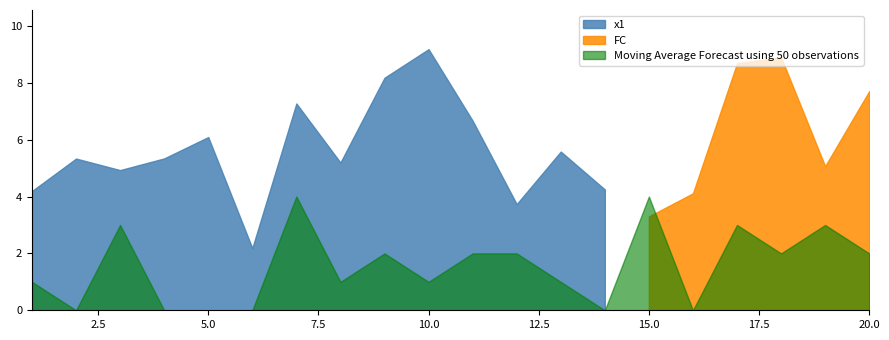

What is the total value across all series at 2?

5.3